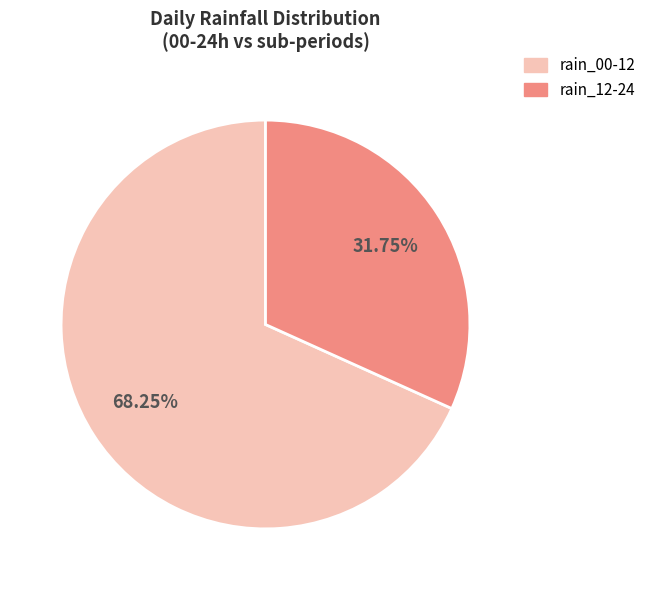

How many slices are in this pie chart?

2